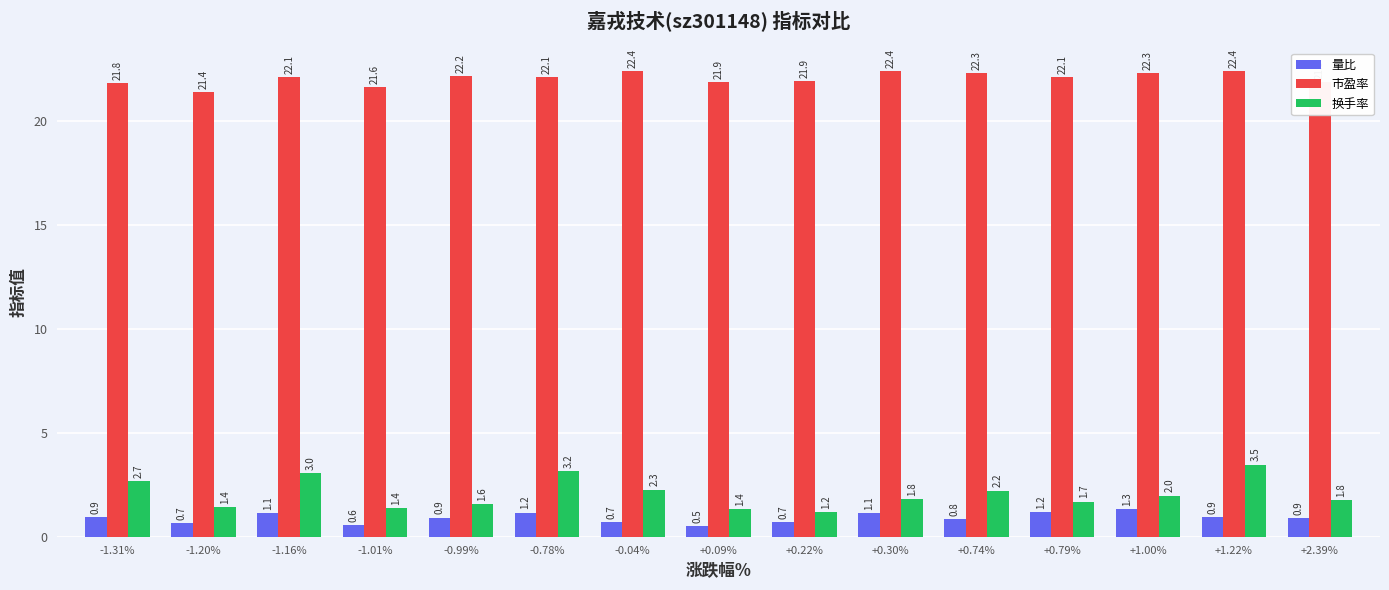

How many values in the 市盈率 series exceed 22?

9